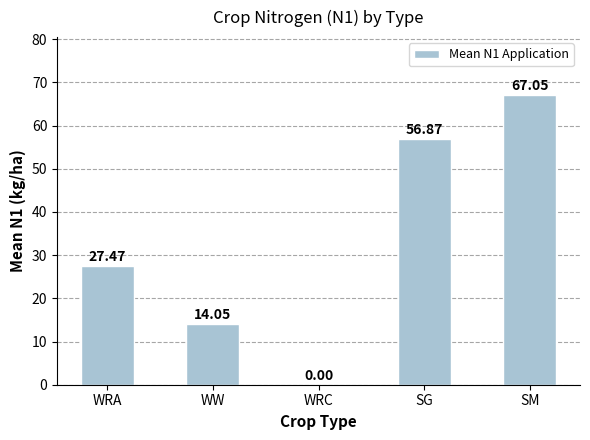

Between WW and SM, which is larger?

SM